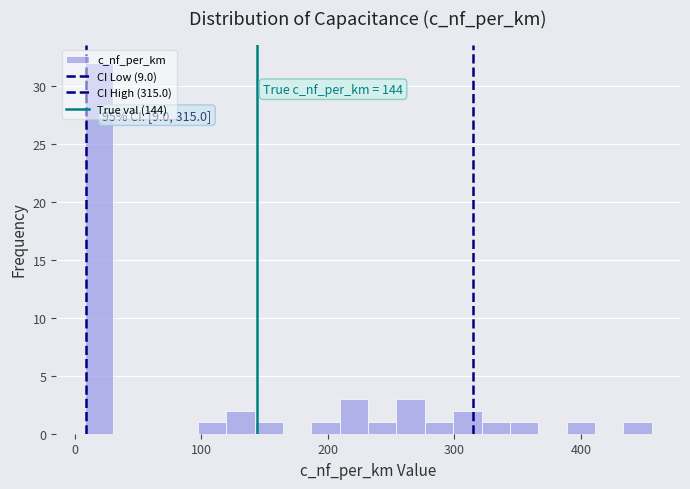

Read against the x-axis, roughly where is the centre of the tallest bar?

20